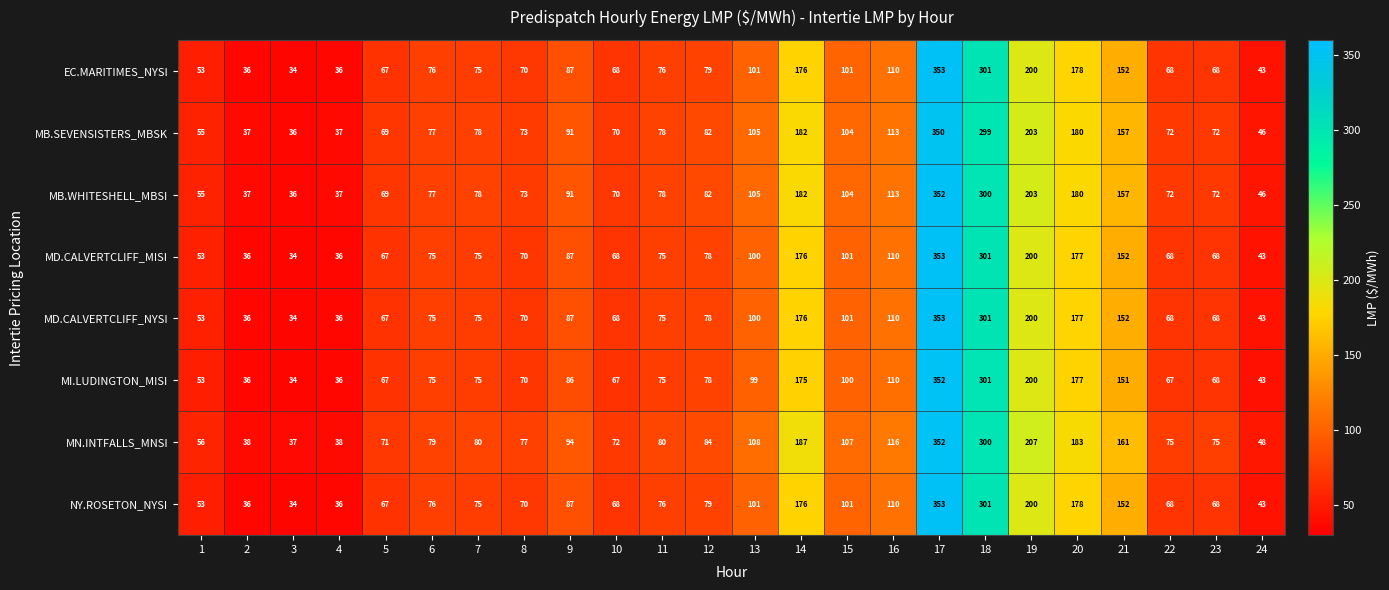

The NY.ROSETON_NYSI series shows 301 at 18. True or false?

True